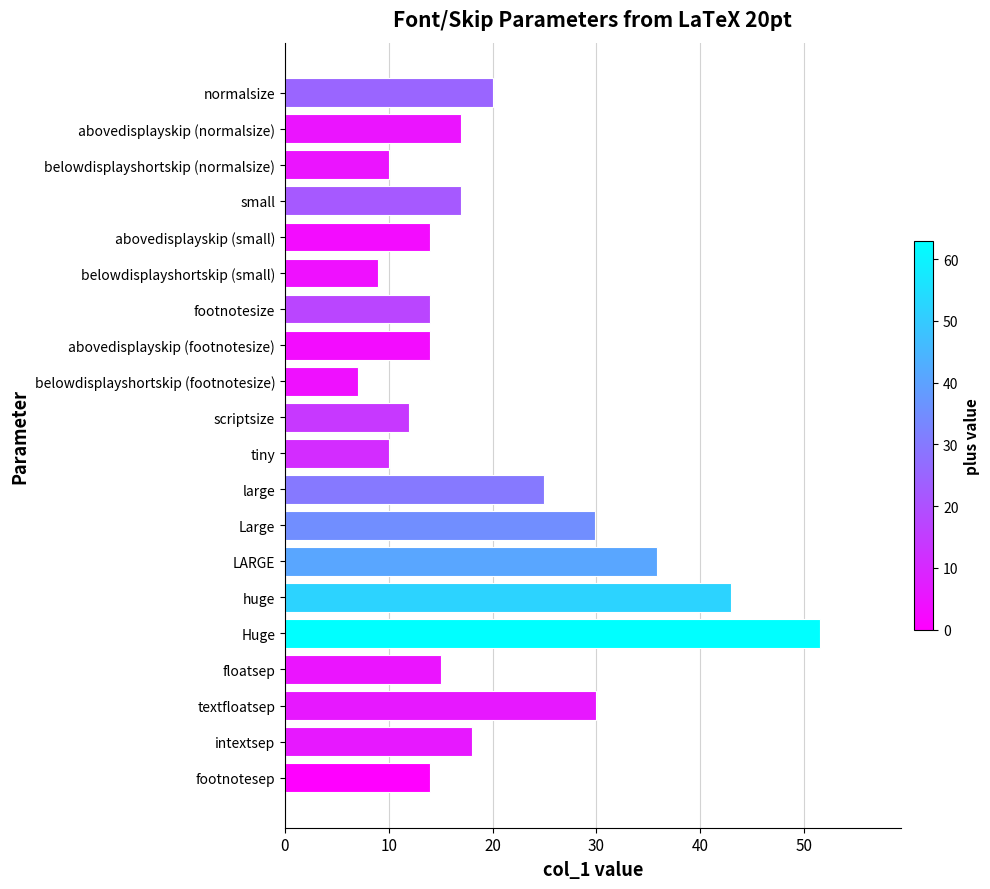

Read the value at small.

17.0